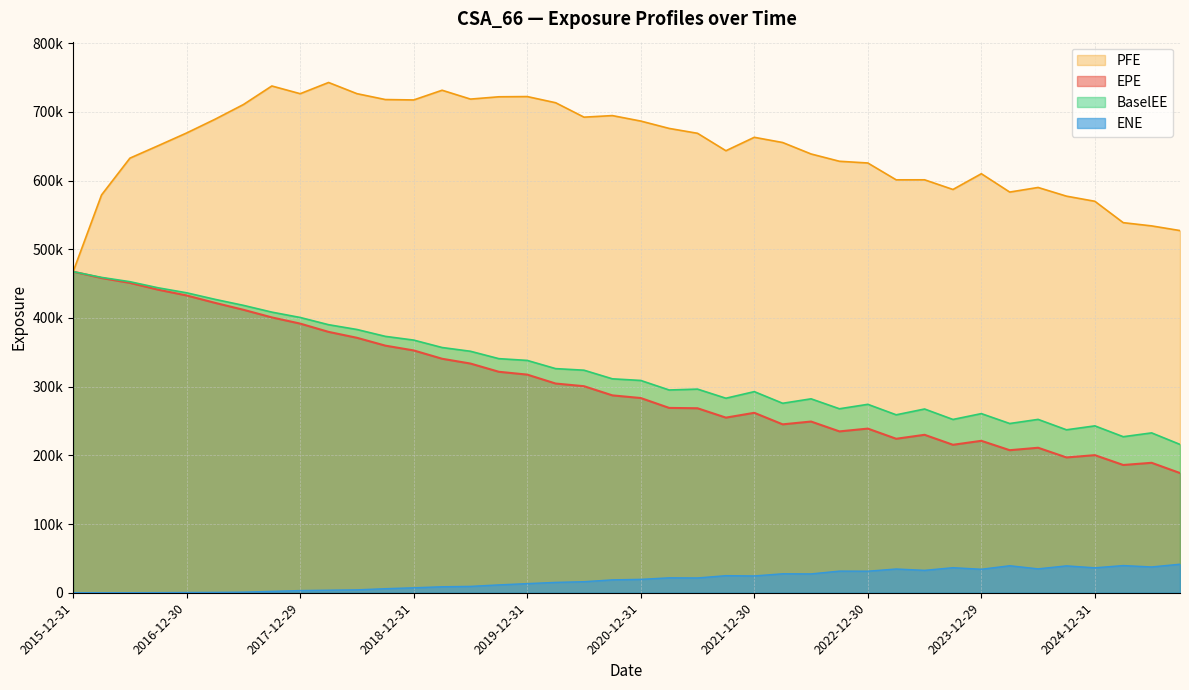

Reading left to right, extract all data points from this chart.

EPE: 467430.0	458154.0	451031.0	441108.0	432741.0	421982.0	411909.0	400818.0	391791.0	379736.0	371137.0	359723.0	352725.0	340628.0	333635.0	321666.0	317536.0	304551.0	300656.0	287313.0	283444.0	269068.0	268549.0	254917.0	261935.0	245141.0	249229.0	234878.0	238946.0	224150.0	229916.0	215389.0	221166.0	207510.0	211065.0	196960.0	200292.0	185978.0	189158.0	174255.0
PFE: 467430.0	579084.0	632655.0	650853.0	669320.0	689300.0	710710.0	737705.0	726467.0	742789.0	726514.0	717960.0	717377.0	731503.0	718623.0	721973.0	722297.0	713325.0	692316.0	694601.0	686631.0	675936.0	668828.0	643459.0	662982.0	655395.0	638733.0	628107.0	625601.0	601081.0	601126.0	587060.0	609980.0	583272.0	589966.0	577318.0	569856.0	538731.0	534028.0	527232.0
BaselEE: 467430.0	459045.0	452789.0	443864.0	436625.0	427097.0	418352.0	408511.0	400708.0	390192.0	383218.0	373225.0	367788.0	356987.0	351518.0	340770.0	338204.0	326254.0	323959.0	311407.0	309025.0	295157.0	296426.0	283156.0	292769.0	275818.0	282288.0	267828.0	274283.0	259026.0	267474.0	252256.0	260761.0	246352.0	252351.0	237194.0	242916.0	227158.0	232702.0	215925.0
ENE: 0.0	0.0	54.2	169.9	360.2	552.8	903.0	2041.2	3190.2	3726.8	4235.0	5918.5	7244.7	8732.3	9286.3	11470.4	13319.7	15103.4	16097.3	18783.7	19520.7	21749.5	21550.7	24892.3	24488.2	27635.8	27463.1	31509.7	31411.8	34594.2	32639.8	36491.8	34234.3	39345.9	34807.5	39153.7	36337.5	39587.4	37588.8	41573.8